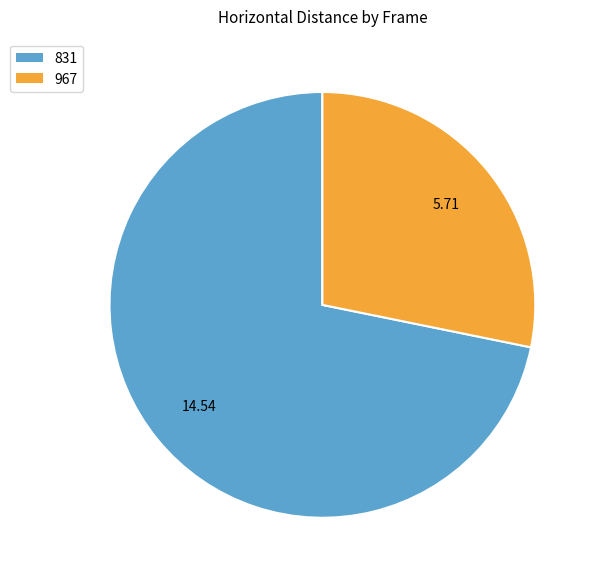

True or false: 831 accounts for 66% of the total.

False